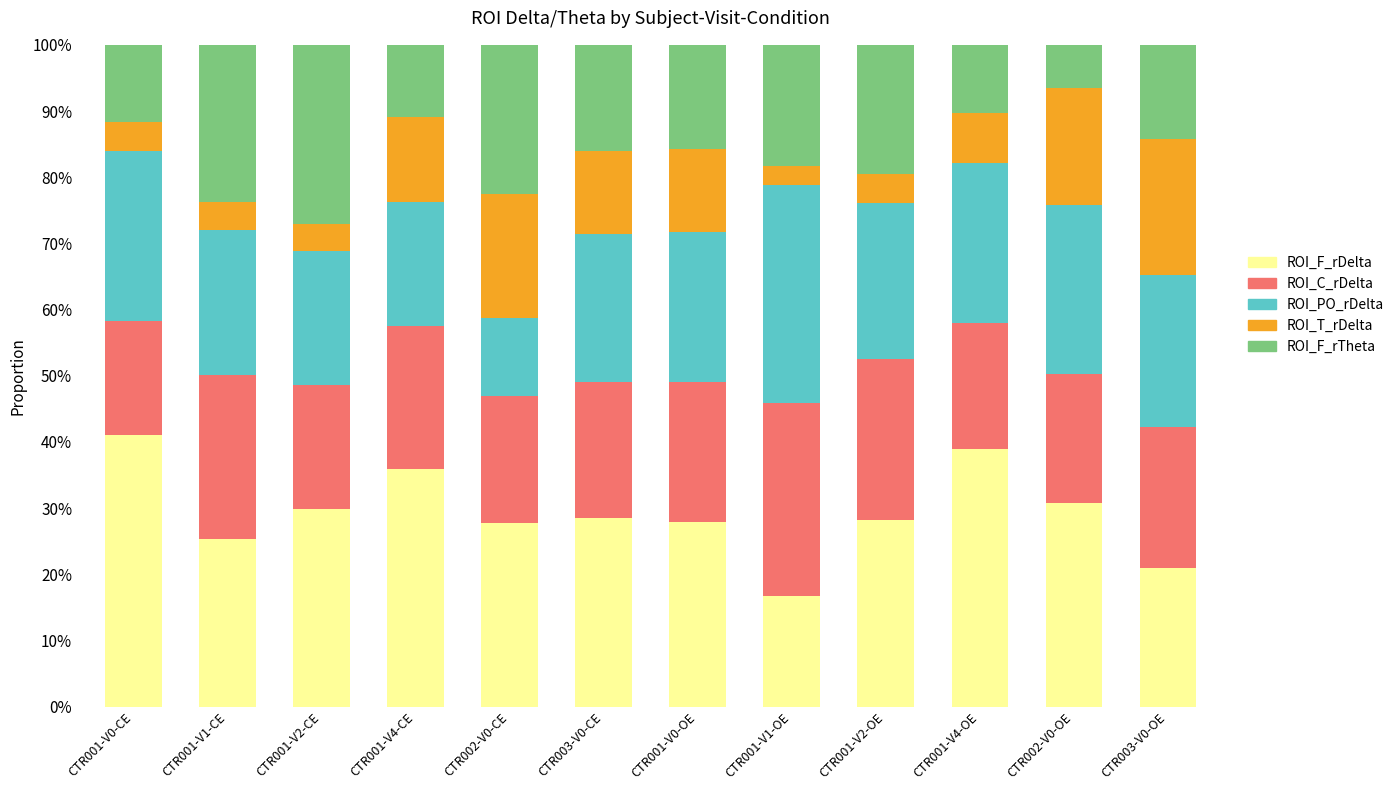

Which has a higher value, CTR001-V2-OE or CTR002-V0-OE?

CTR002-V0-OE